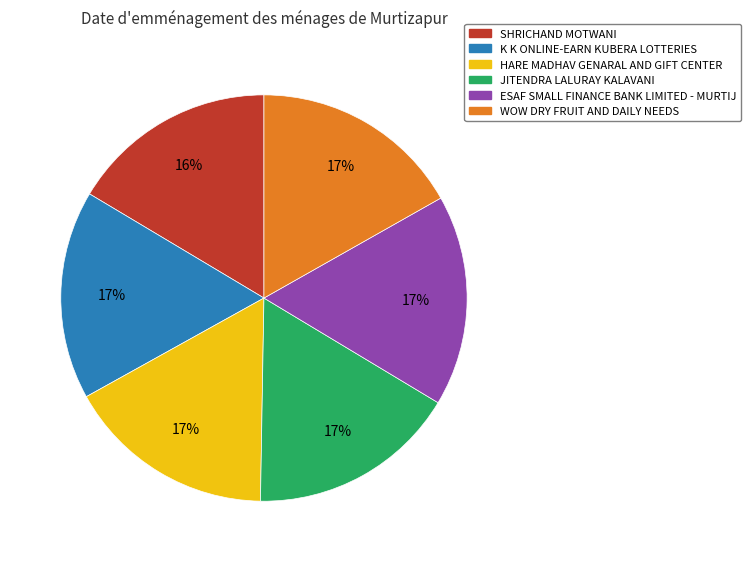

How many slices are in this pie chart?

6